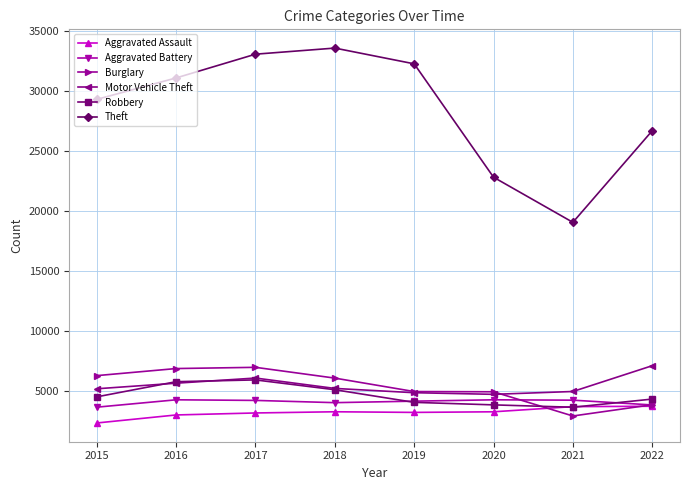

True or false: Aggravated Battery has more than 0 interior local peaks.

True